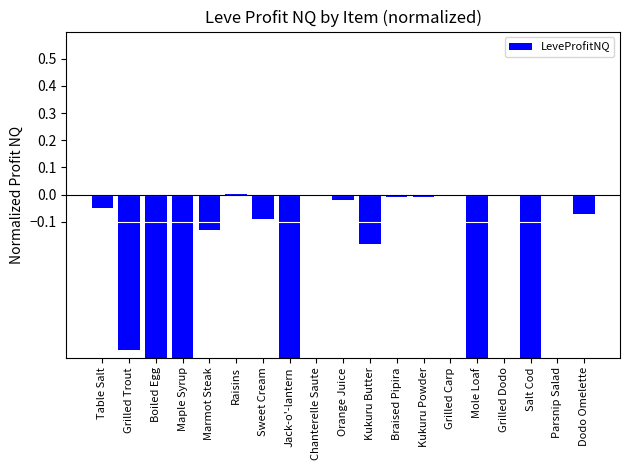

Reading right to left, list all the values displayed in this chart.

-0.1	0.0	-0.7	0.0	-1.0	-0.0	-0.0	-0.0	-0.2	-0.0	-0.0	-1.0	-0.1	0.0	-0.1	-1.0	-1.0	-0.6	-0.0